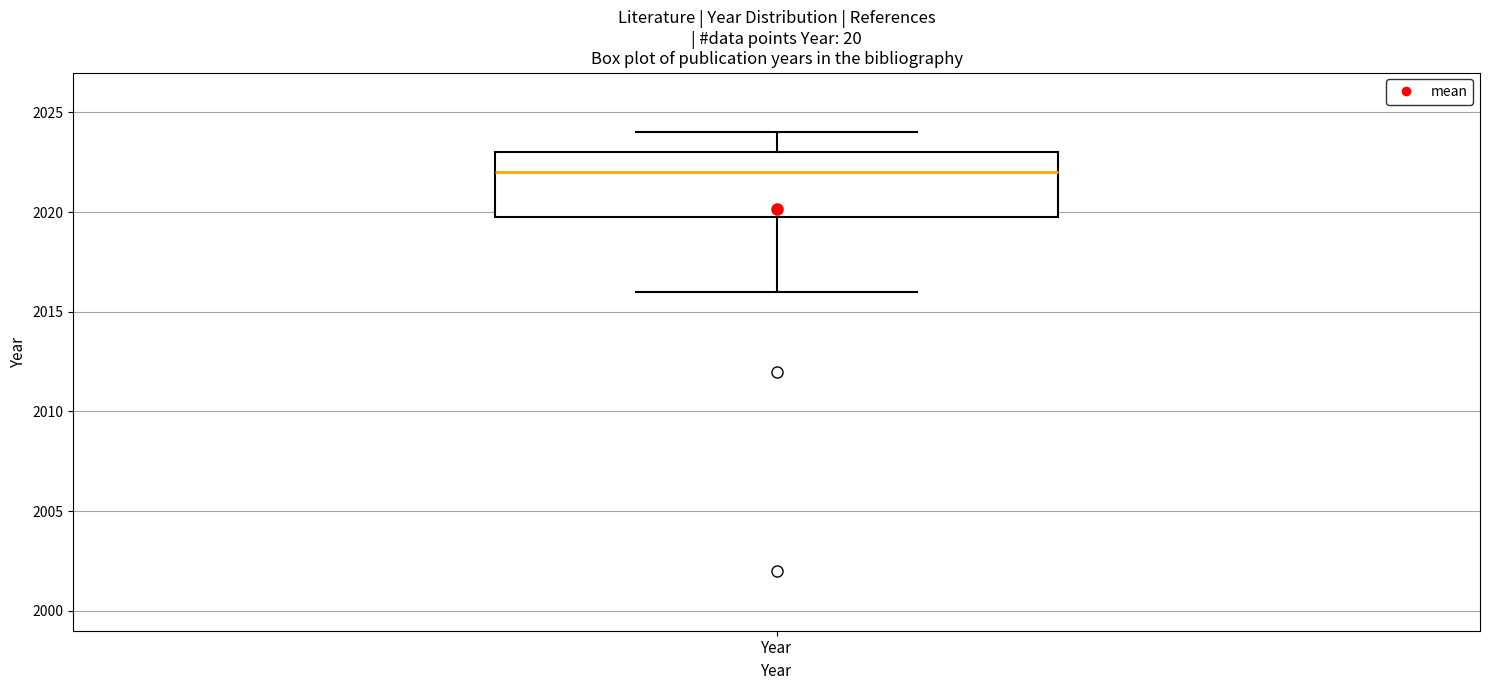

Read this box plot against the y-axis: the position of the median line, the range covered by the box, and the ends of both whiskers. The values are not printed on the chart, so give them approximately, as read against the axis.

median 2022, box 2020 to 2023, whiskers 2016 to 2024